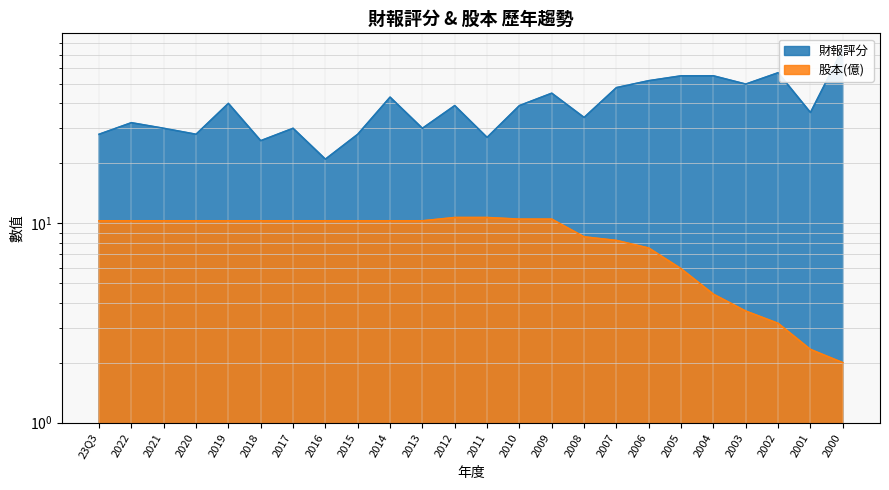

Rank the categories by 財報評分 value from highest to lowest.

2000, 2002, 2005, 2004, 2006, 2003, 2007, 2009, 2014, 2019, 2012, 2010, 2001, 2008, 2022, 2021, 2017, 2013, 23Q3, 2020, 2015, 2011, 2018, 2016